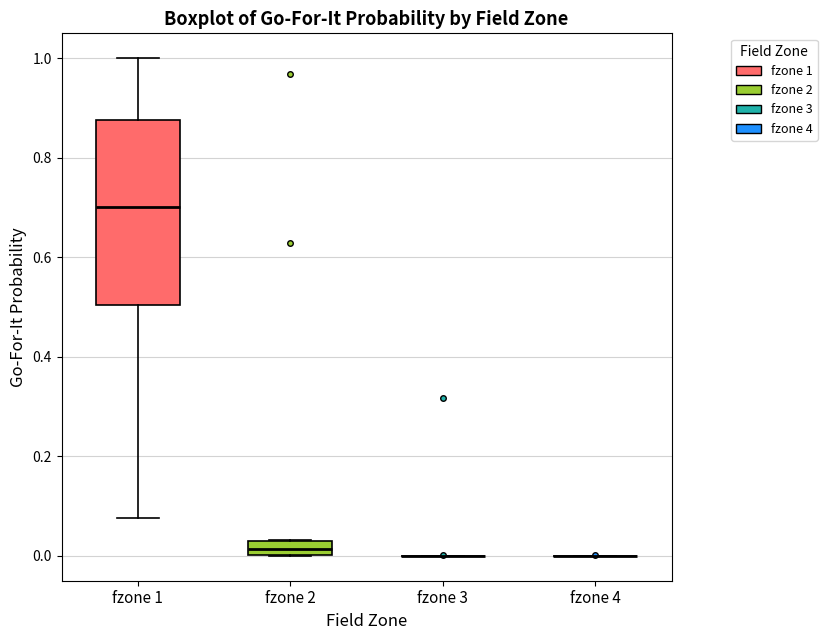

Comparing the boxes themselves (not the whiskers), which one is the tallest?

fzone 1